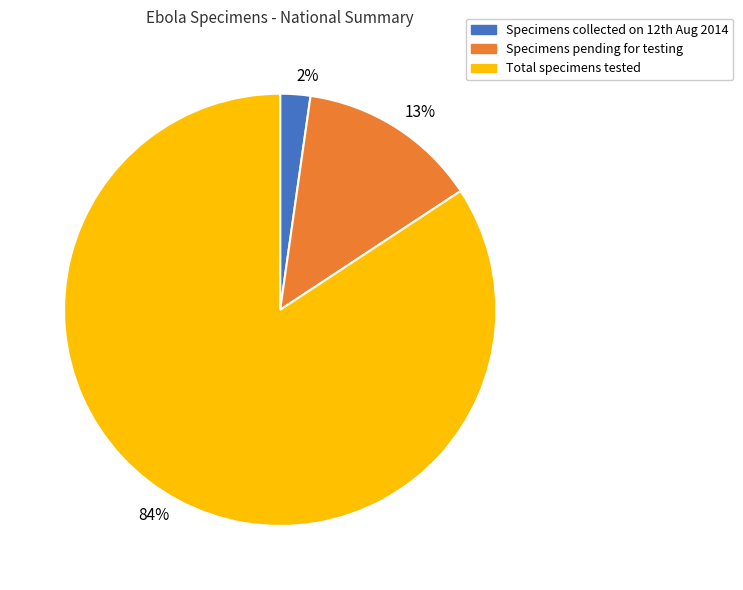

Count the number of slices in the pie.

3